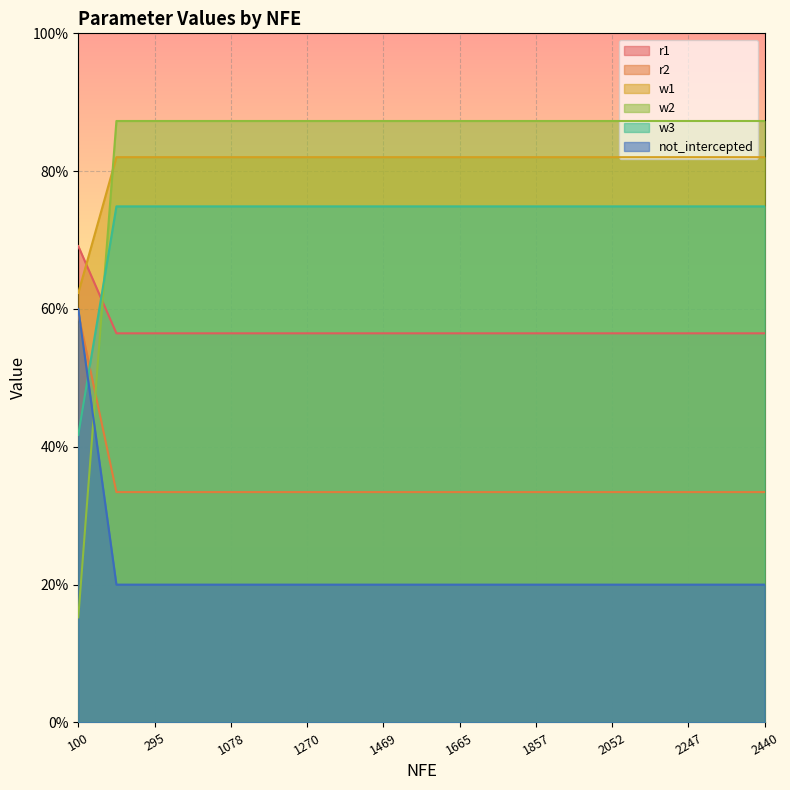

Which has a higher value, 100 or 1078?

1078